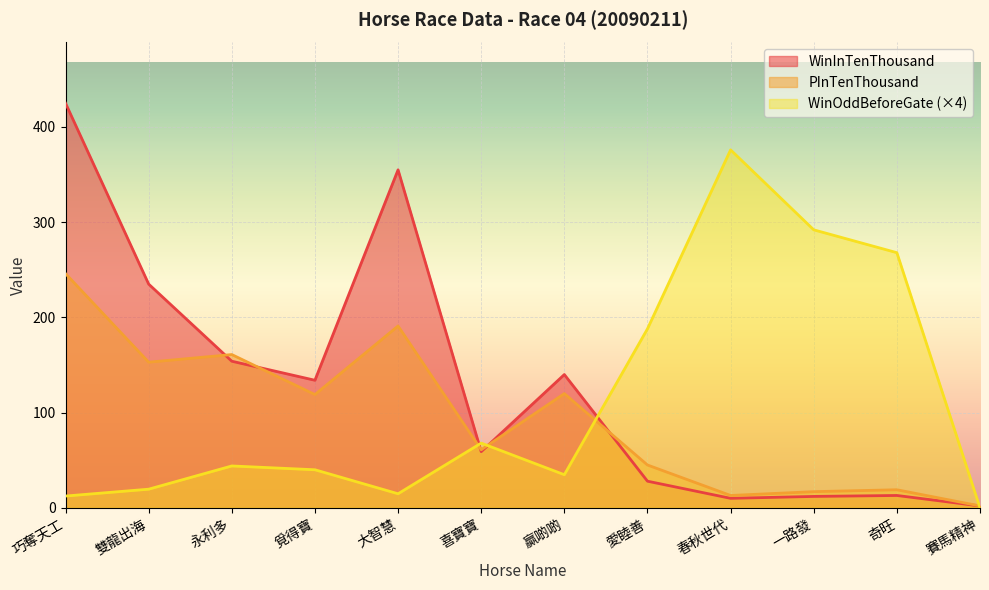

What position from the left is 愛睦善?

8